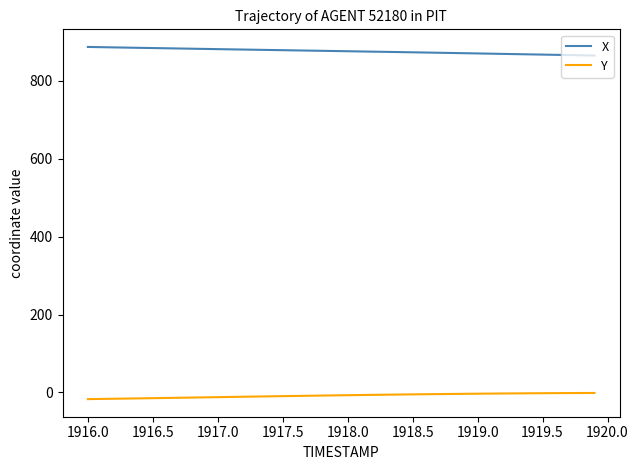

List the series in order of their overall mean, lowest first.

Y, X